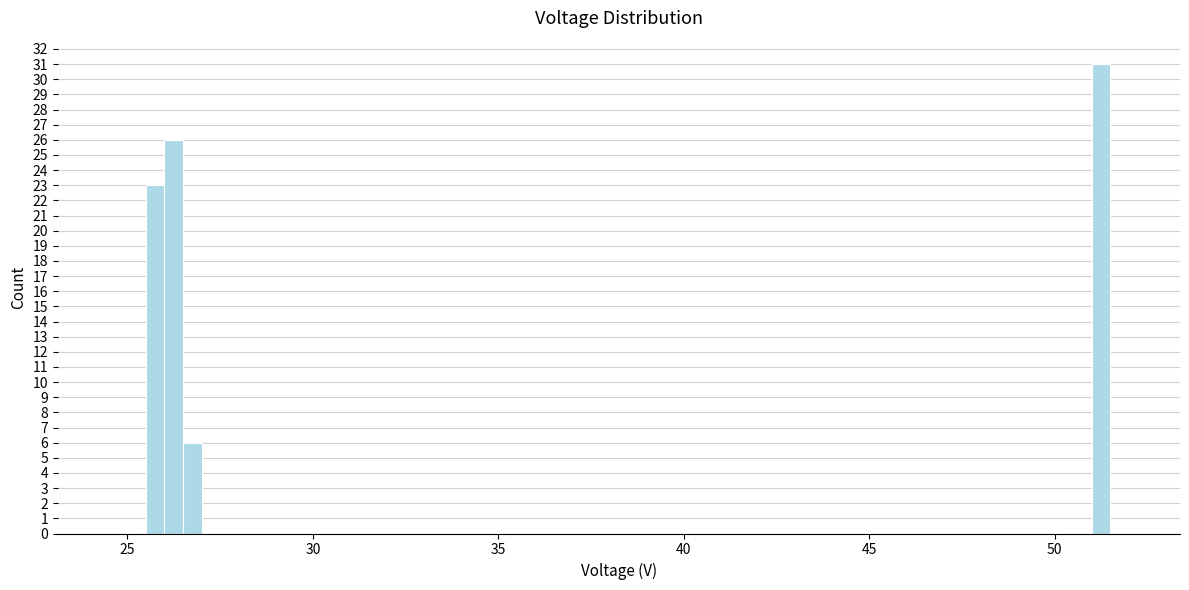

Around what value on the x-axis is the tallest bar? Give the approximate position of its centre, as read against the axis.

51.5